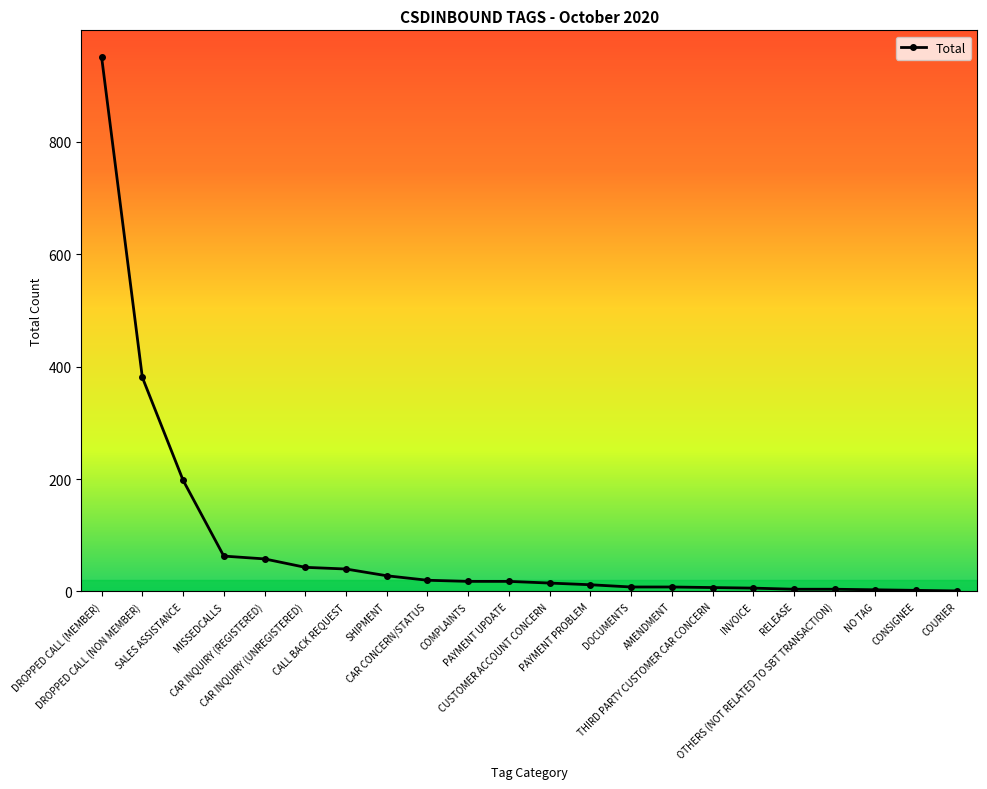

Which category has the highest value across all series?

DROPPED CALL (MEMBER)